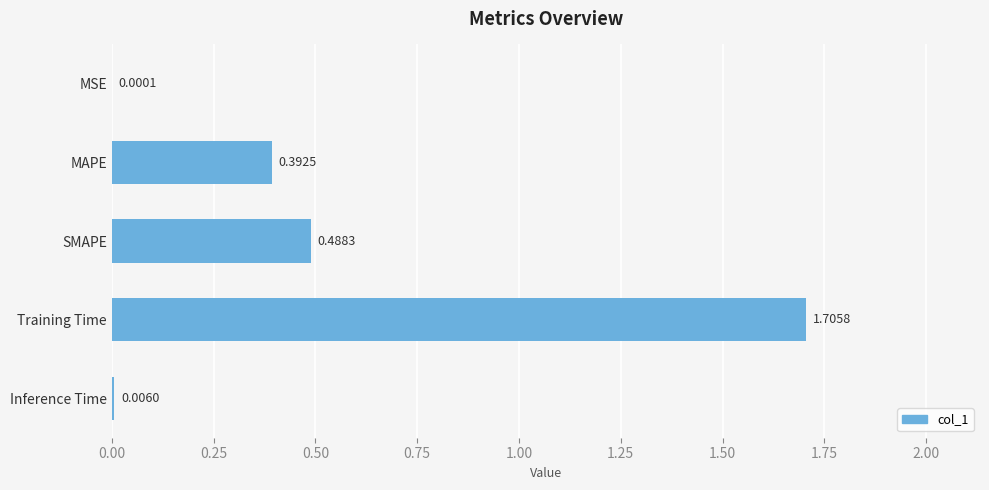

At which label is the value closest to 0?

MSE